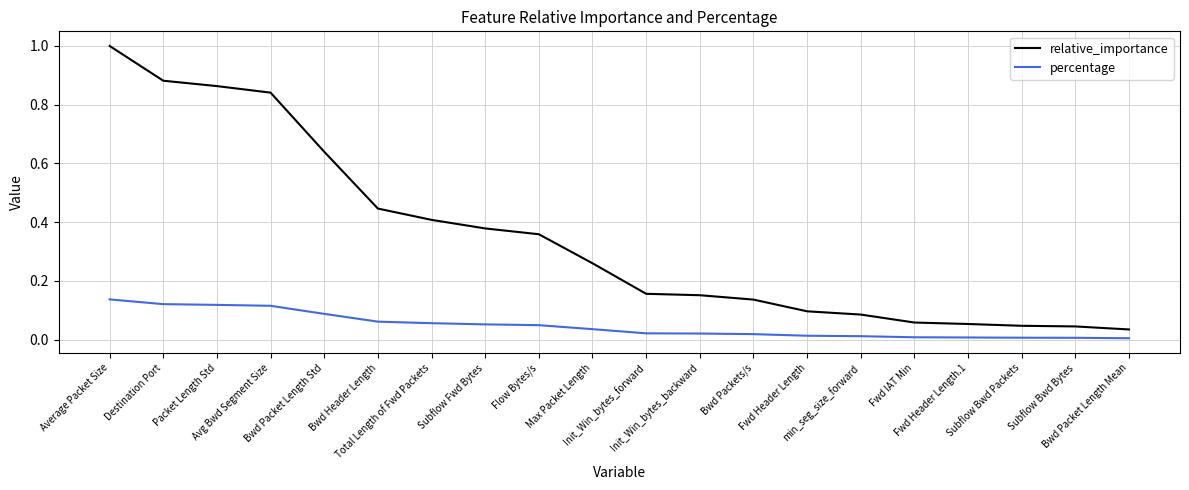

What are all the series names shown in the legend?

relative_importance, percentage